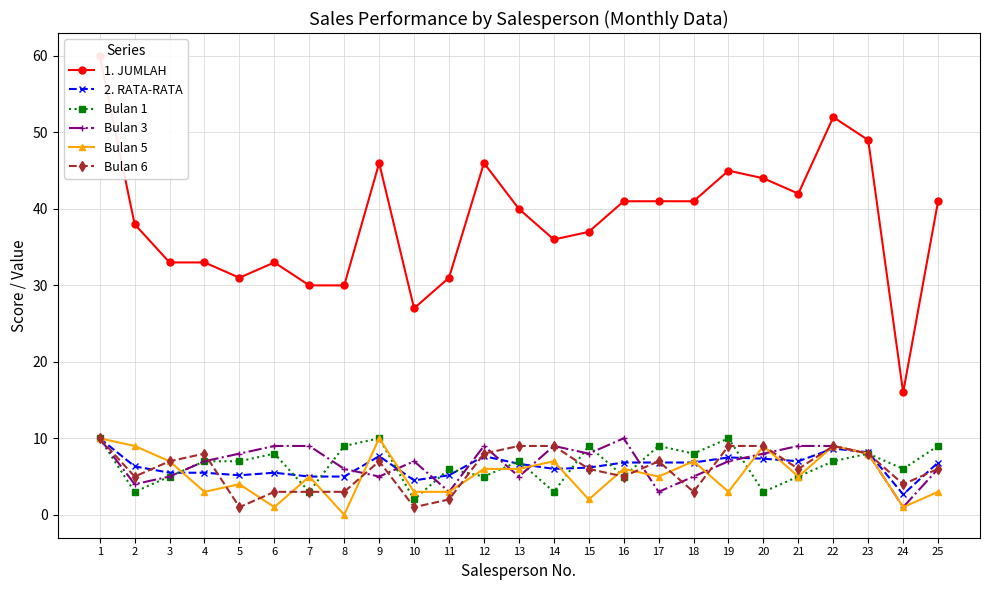

Reading left to right, transcribe all the data shown in this chart.

1. JUMLAH: 60.0	38.0	33.0	33.0	31.0	33.0	30.0	30.0	46.0	27.0	31.0	46.0	40.0	36.0	37.0	41.0	41.0	41.0	45.0	44.0	42.0	52.0	49.0	16.0	41.0
2. RATA-RATA: 10.0	6.3	5.5	5.5	5.2	5.5	5.0	5.0	7.7	4.5	5.2	7.7	6.7	6.0	6.2	6.8	6.8	6.8	7.5	7.3	7.0	8.7	8.2	2.7	6.8
Bulan 1: 10.0	3.0	5.0	7.0	7.0	8.0	3.0	9.0	10.0	2.0	6.0	5.0	7.0	3.0	9.0	5.0	9.0	8.0	10.0	3.0	5.0	7.0	8.0	6.0	9.0
Bulan 3: 10.0	4.0	5.0	7.0	8.0	9.0	9.0	6.0	5.0	7.0	3.0	9.0	5.0	9.0	8.0	10.0	3.0	5.0	7.0	8.0	9.0	9.0	8.0	1.0	6.0
Bulan 5: 10.0	9.0	7.0	3.0	4.0	1.0	5.0	0.0	10.0	3.0	3.0	6.0	6.0	7.0	2.0	6.0	5.0	7.0	3.0	9.0	5.0	9.0	8.0	1.0	3.0
Bulan 6: 10.0	5.0	7.0	8.0	1.0	3.0	3.0	3.0	7.0	1.0	2.0	8.0	9.0	9.0	6.0	5.0	7.0	3.0	9.0	9.0	6.0	9.0	8.0	4.0	6.0